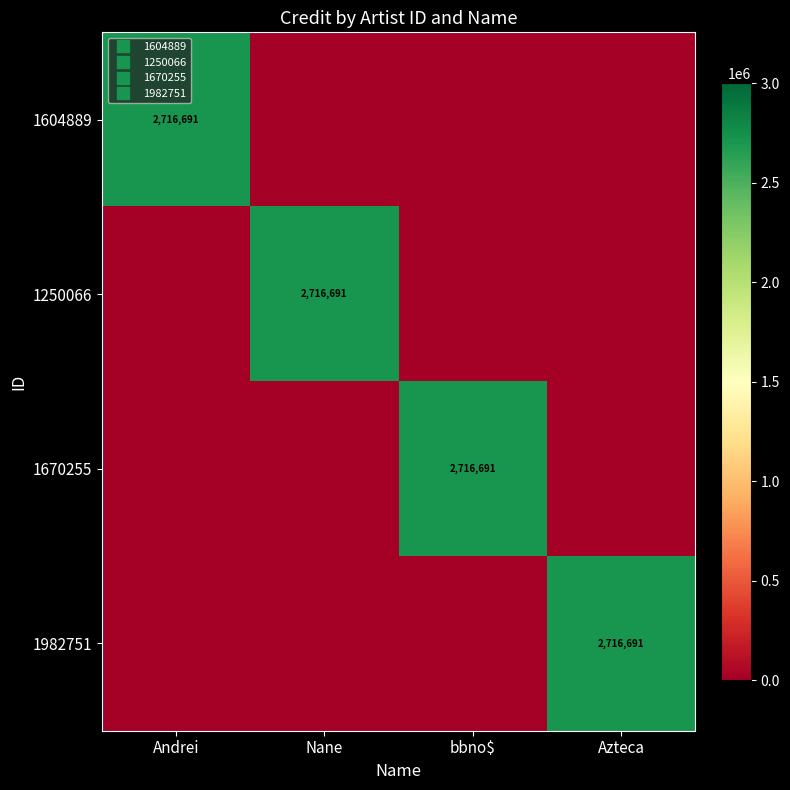

Rank the series by their maximum value, from lowest to highest.

1604889, 1250066, 1670255, 1982751